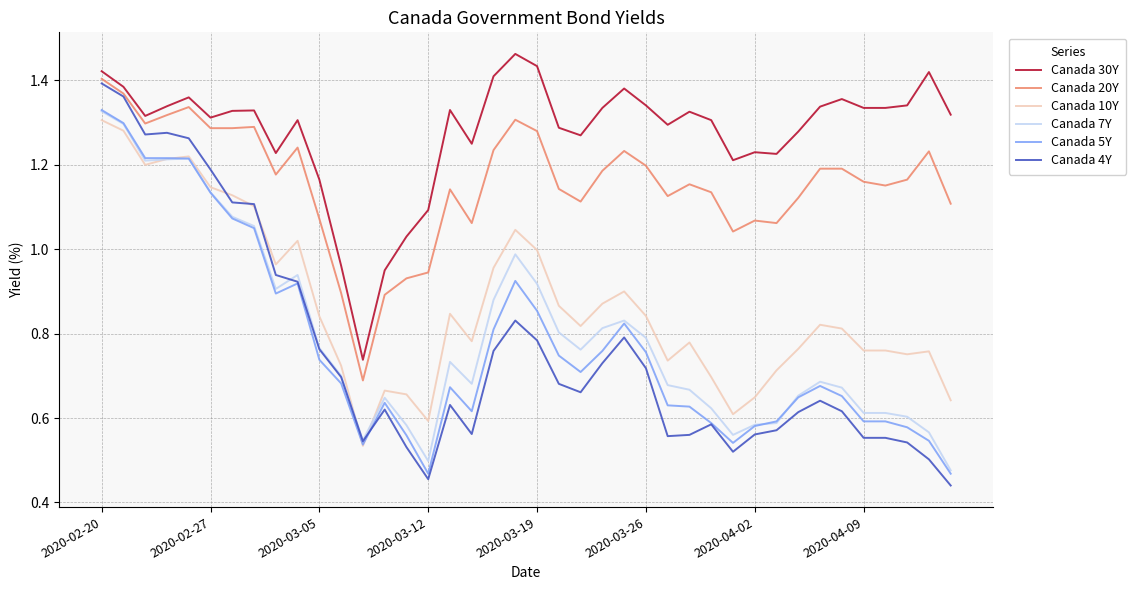

Which series has the largest range (max minus min)?

Canada 4Y